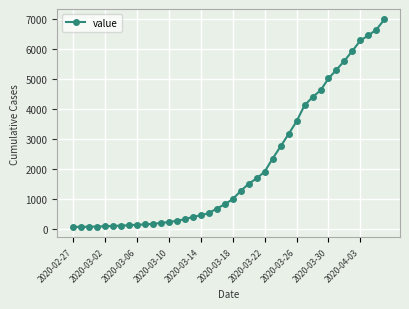

What is the sum of all values?

85740